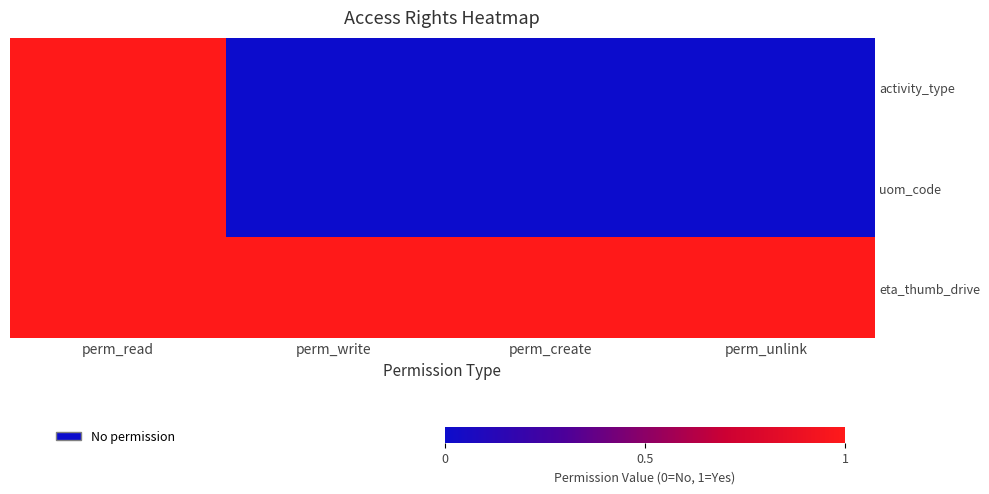

Which series has the largest total across all categories?

eta_thumb_drive